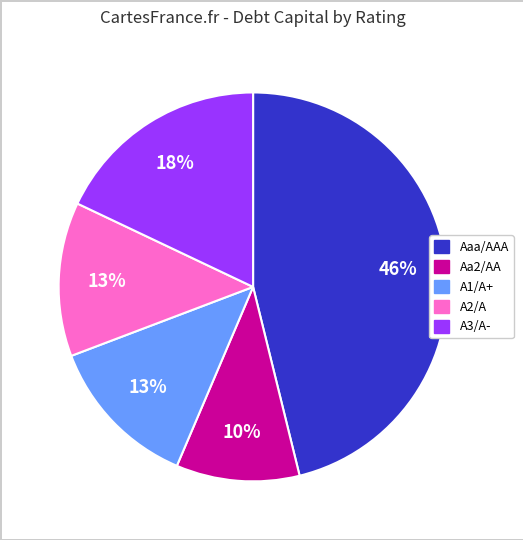

To the nearest percent, what portion does A2/A represent?

13%